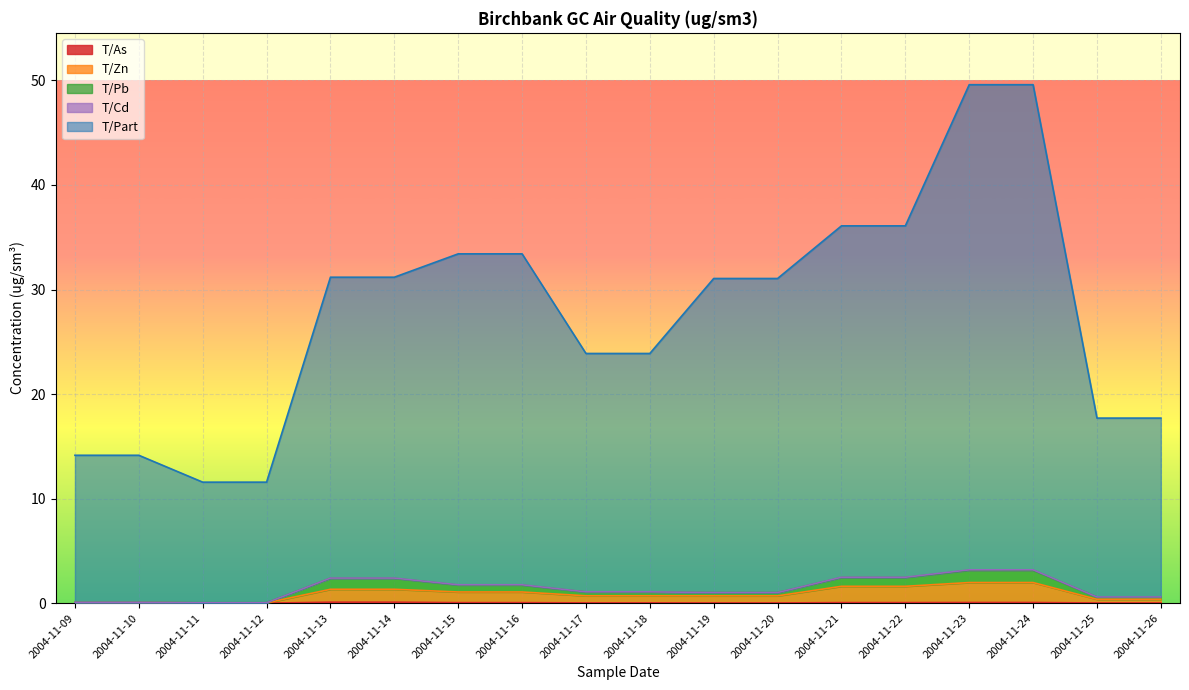

List the labels in order of T/As value, smallest first.

2004-11-11, 2004-11-10, 2004-11-12, 2004-11-09, 2004-11-25, 2004-11-26, 2004-11-20, 2004-11-19, 2004-11-17, 2004-11-18, 2004-11-16, 2004-11-15, 2004-11-22, 2004-11-21, 2004-11-23, 2004-11-24, 2004-11-13, 2004-11-14